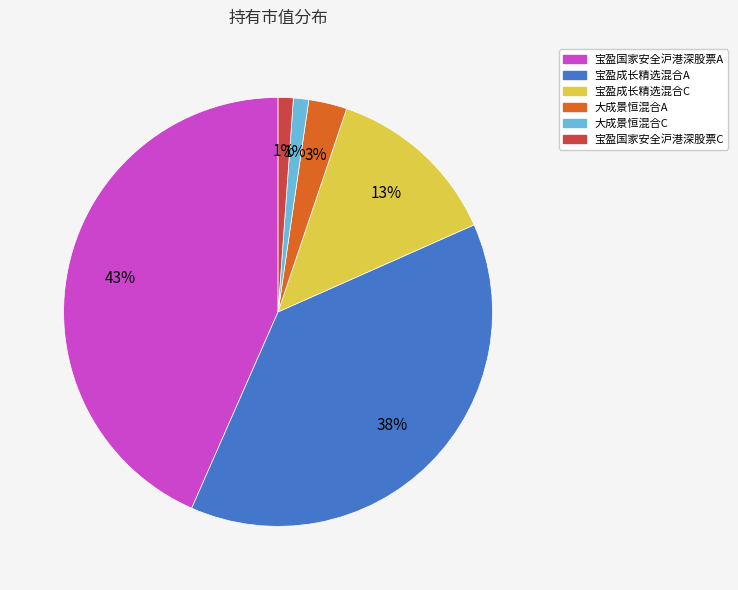

True or false: 宝盈成长精选混合A accounts for 38% of the total.

True